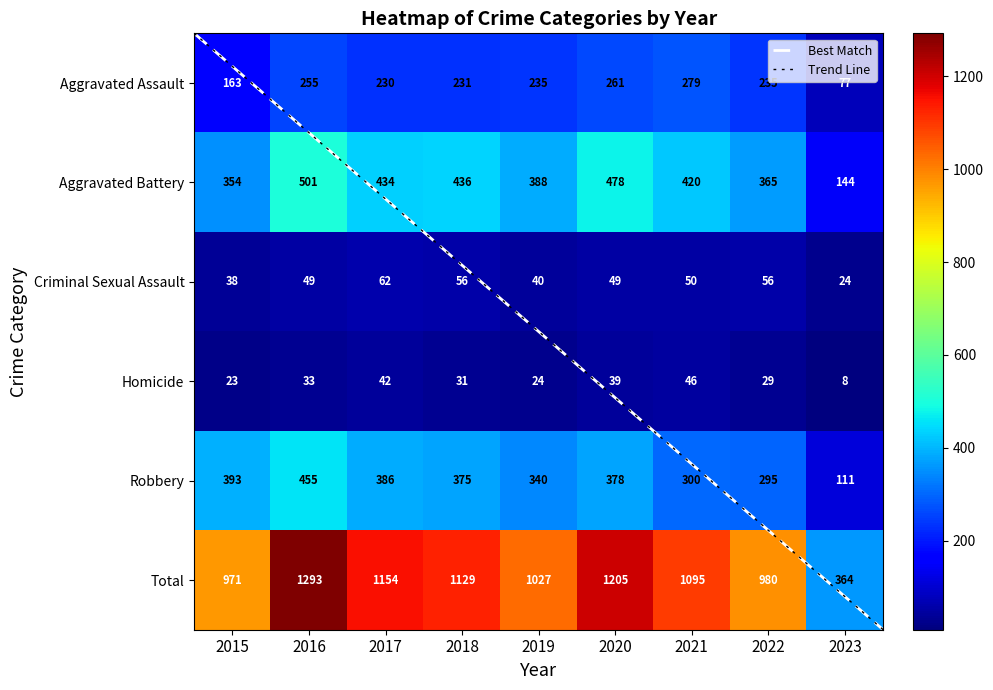

What is the minimum value for Aggravated Battery?

144